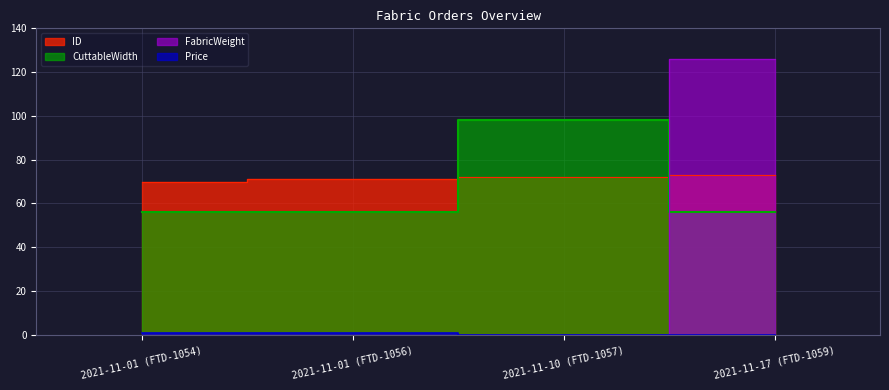

After their last crossing, which series has the higher values: CuttableWidth or ID?

ID